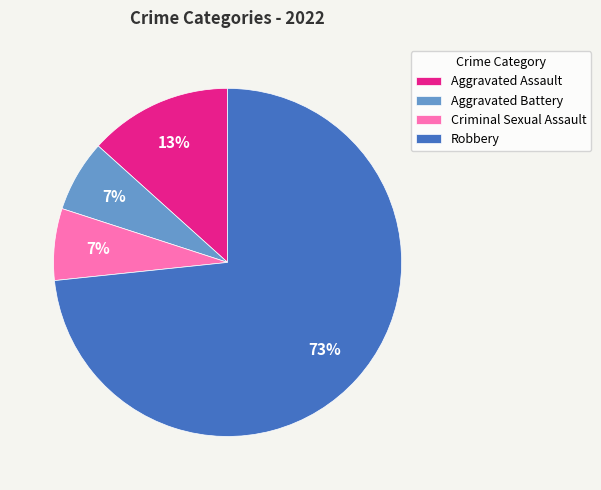

Which category has the biggest portion of the pie?

Robbery